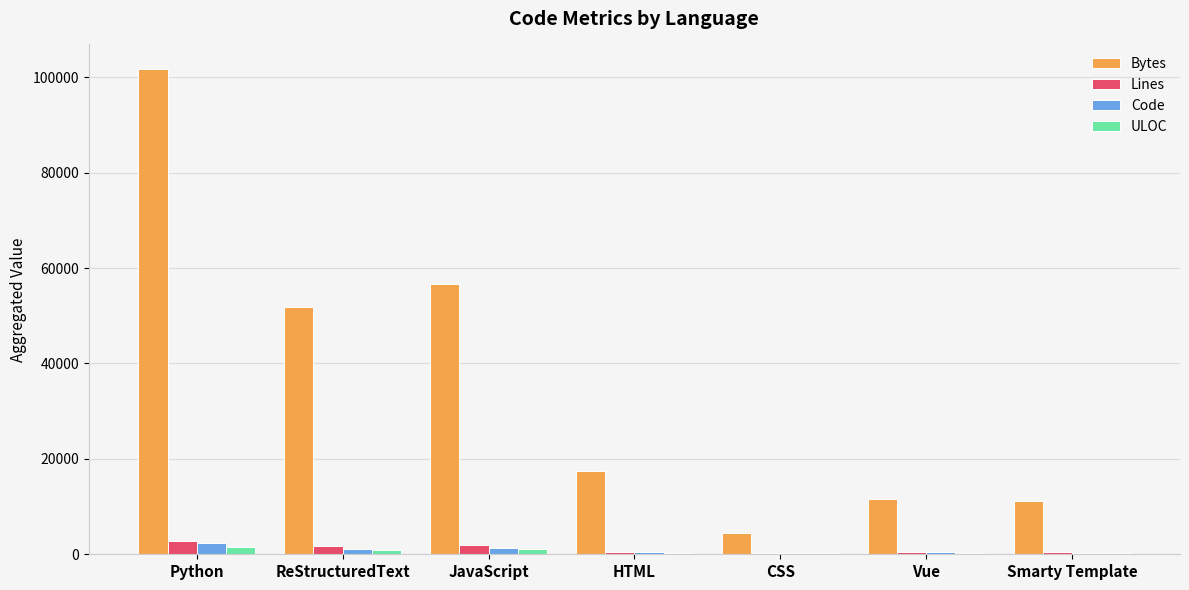

True or false: Bytes has a value of 4510 at CSS.

True